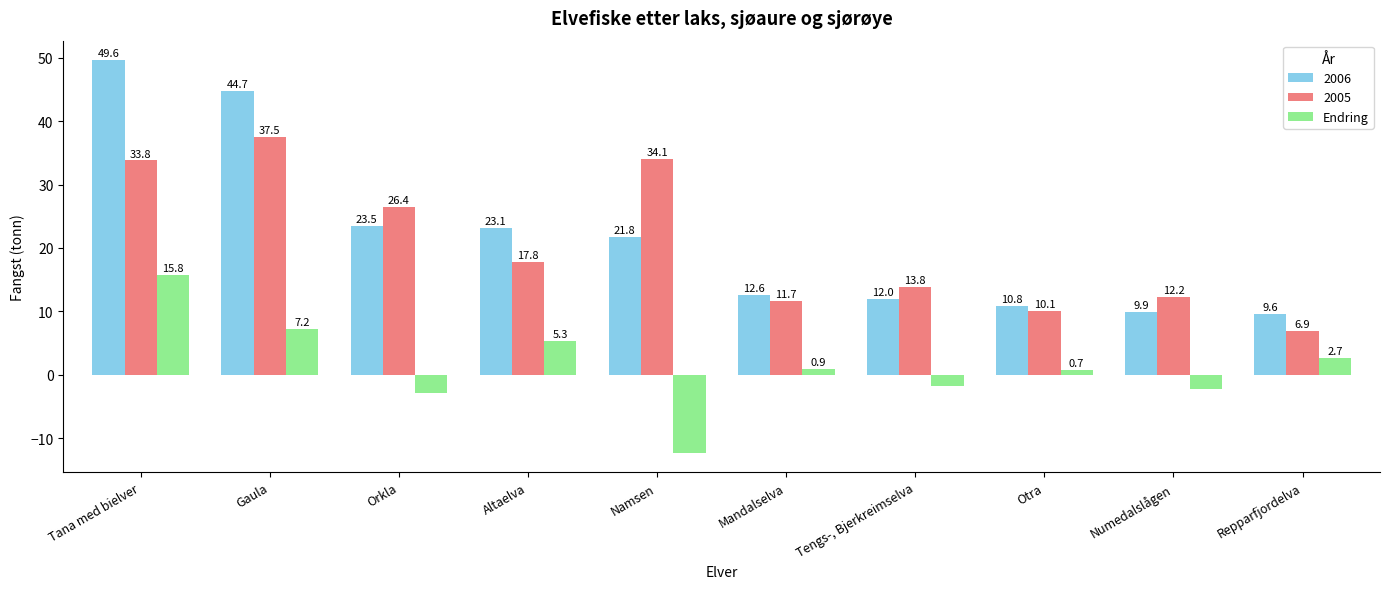

Rank the categories by 2005 value from lowest to highest.

Repparfjordelva, Otra, Mandalselva, Numedalslågen, Tengs-, Bjerkreimselva, Altaelva, Orkla, Tana med bielver, Namsen, Gaula